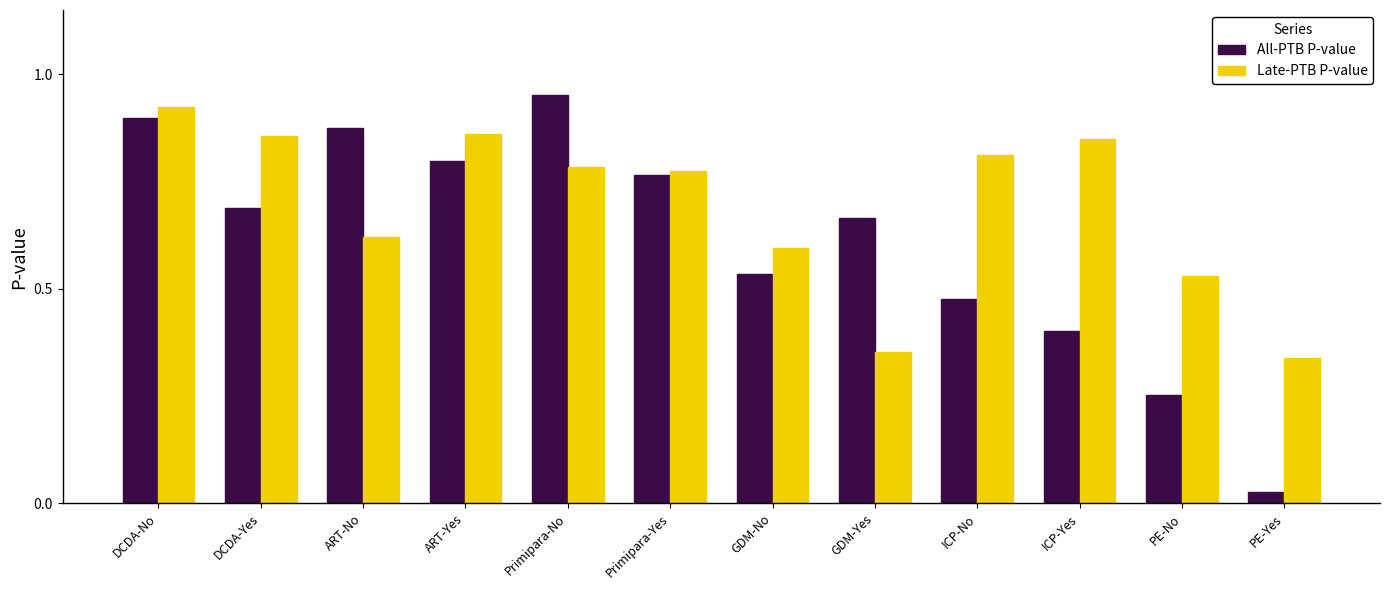

How many bars are there in total?

24